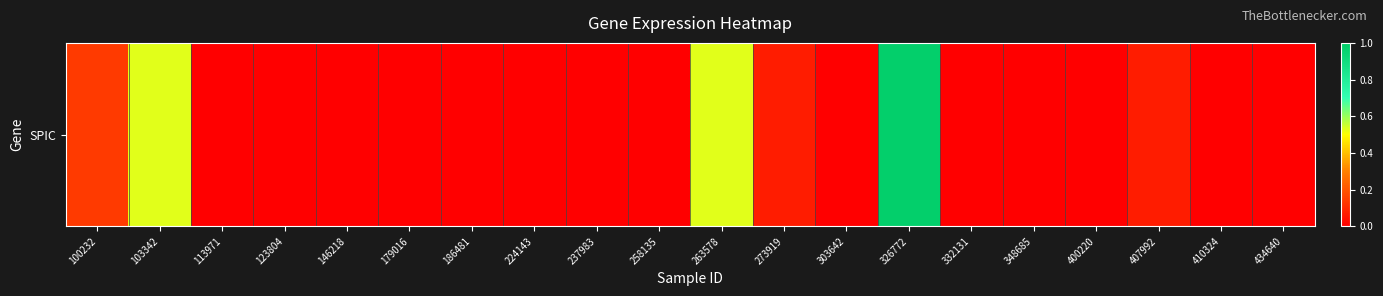

The value at 123804 is 0.5. True or false?

False